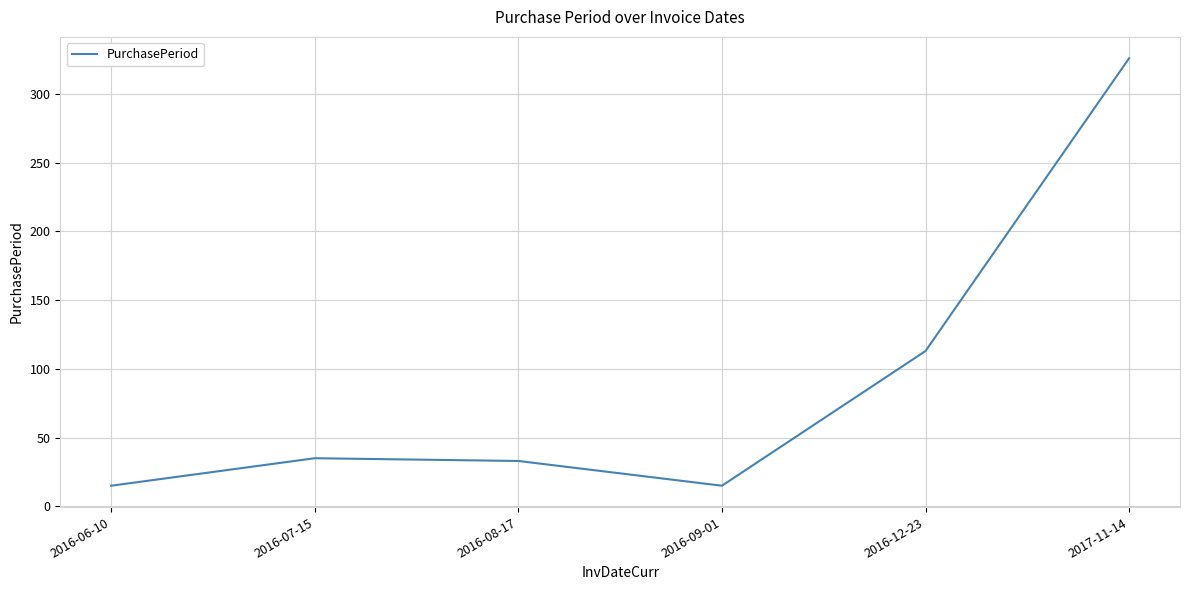

What is the change in value from 2016-08-17 to 2016-09-01?

-18